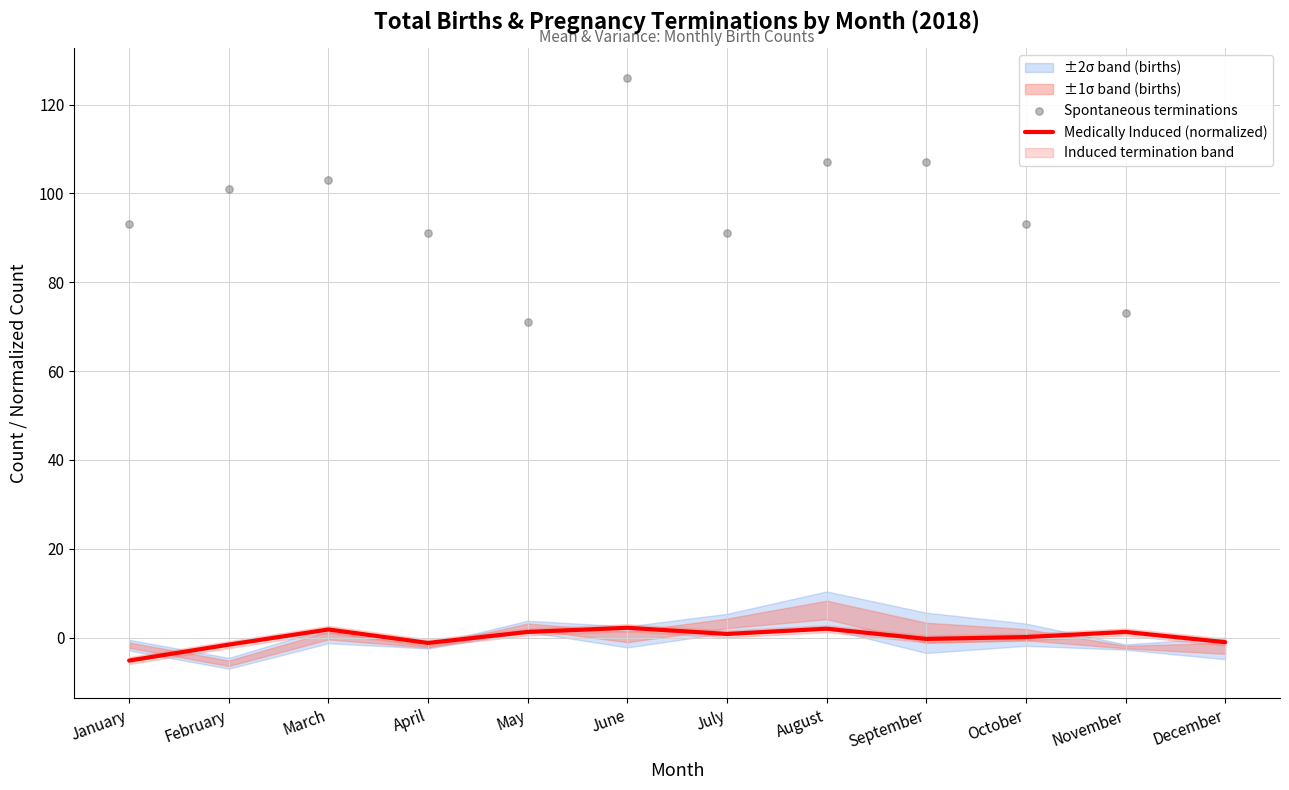

Which series has the widest spread of Y values?

Spontaneous terminations